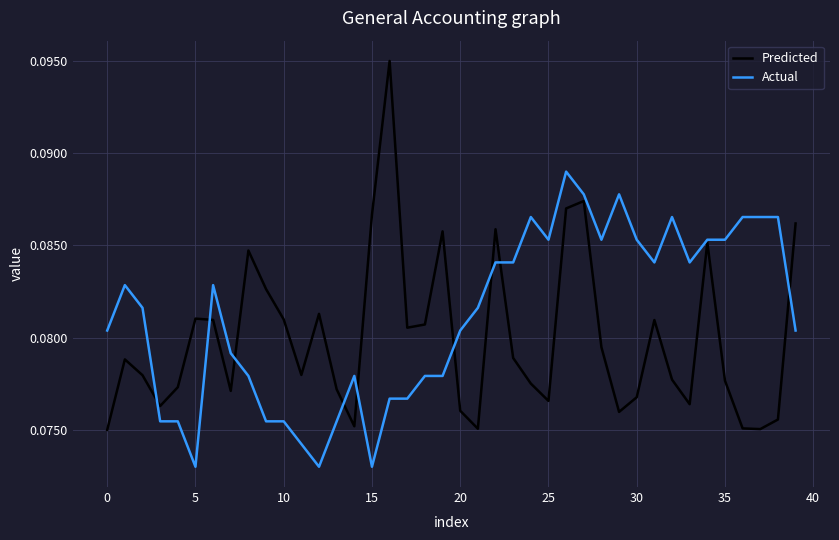

Which series has the largest total across all categories?

Actual